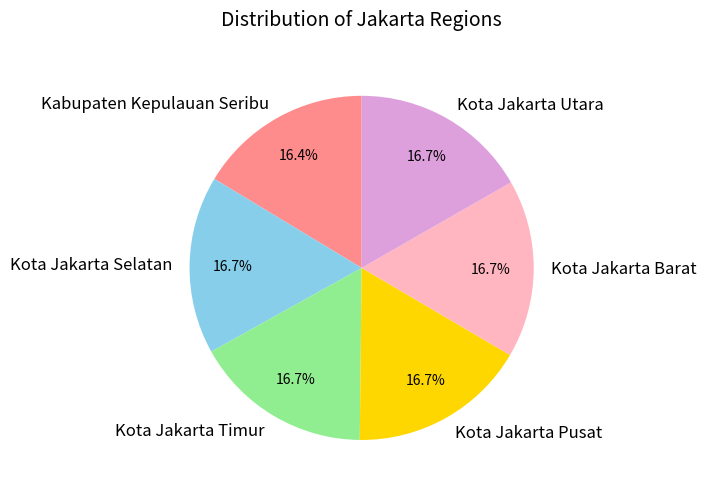

Does any single category account for the majority?

No